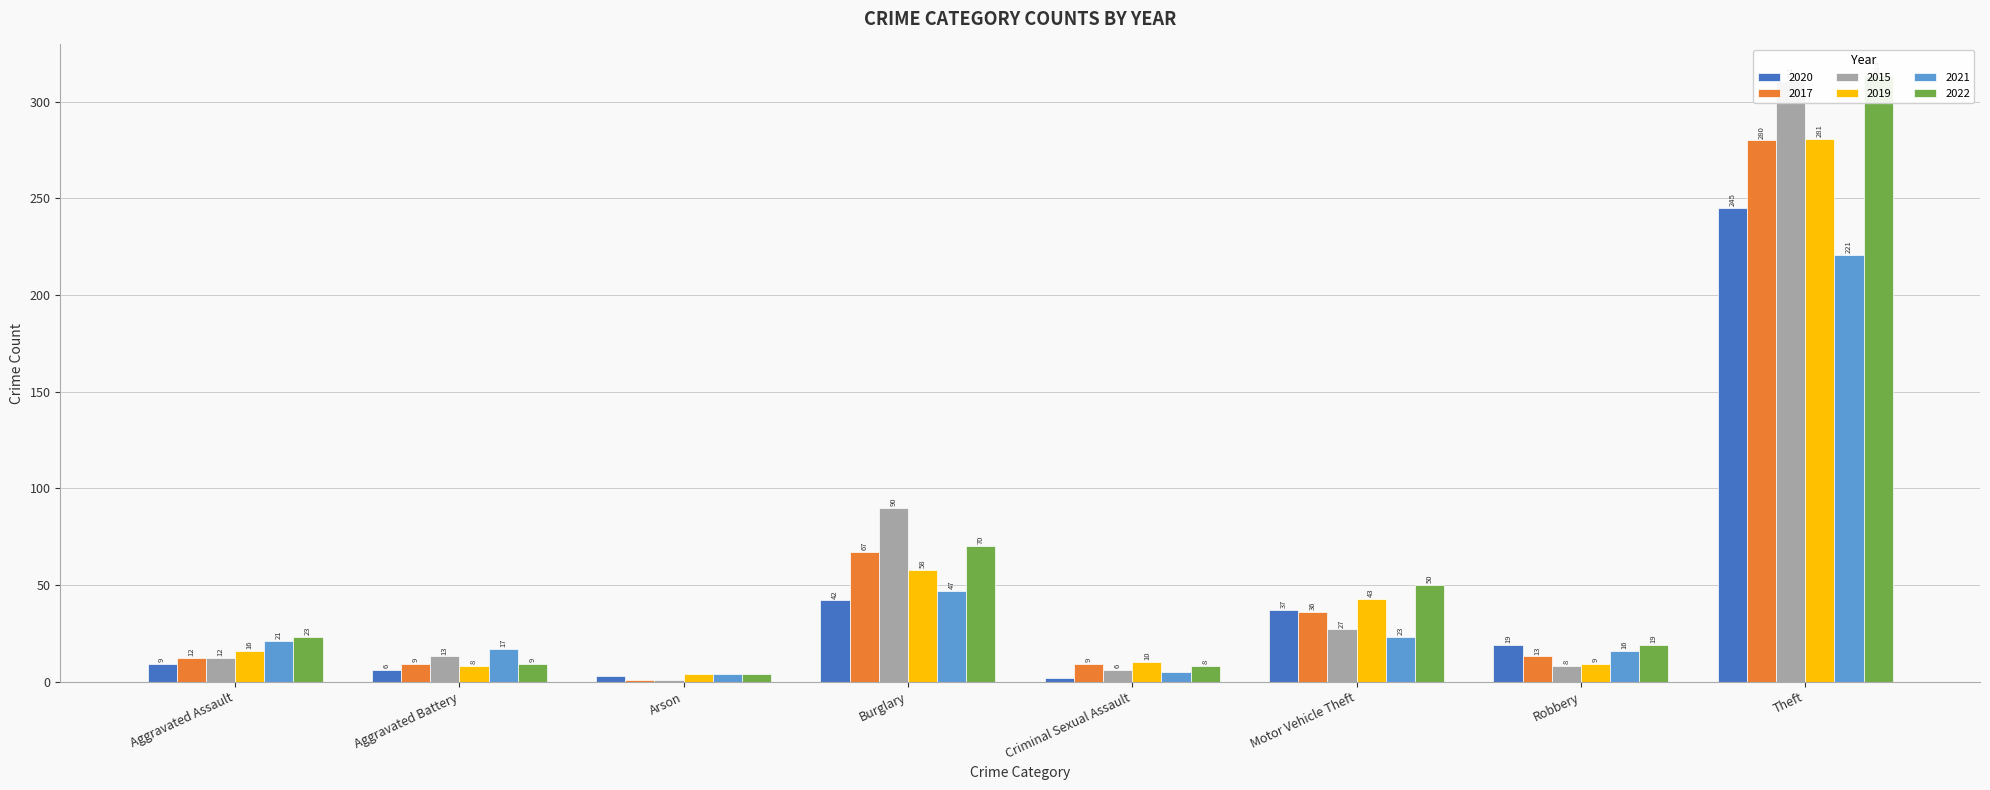

What is the sum of all 2021 values?

354